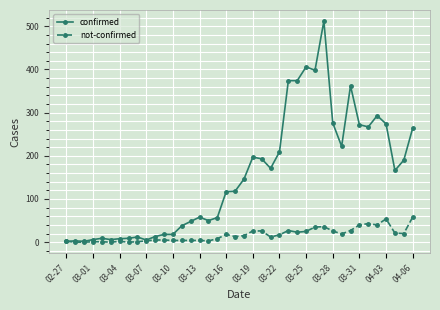

Which series has the largest total across all categories?

confirmed